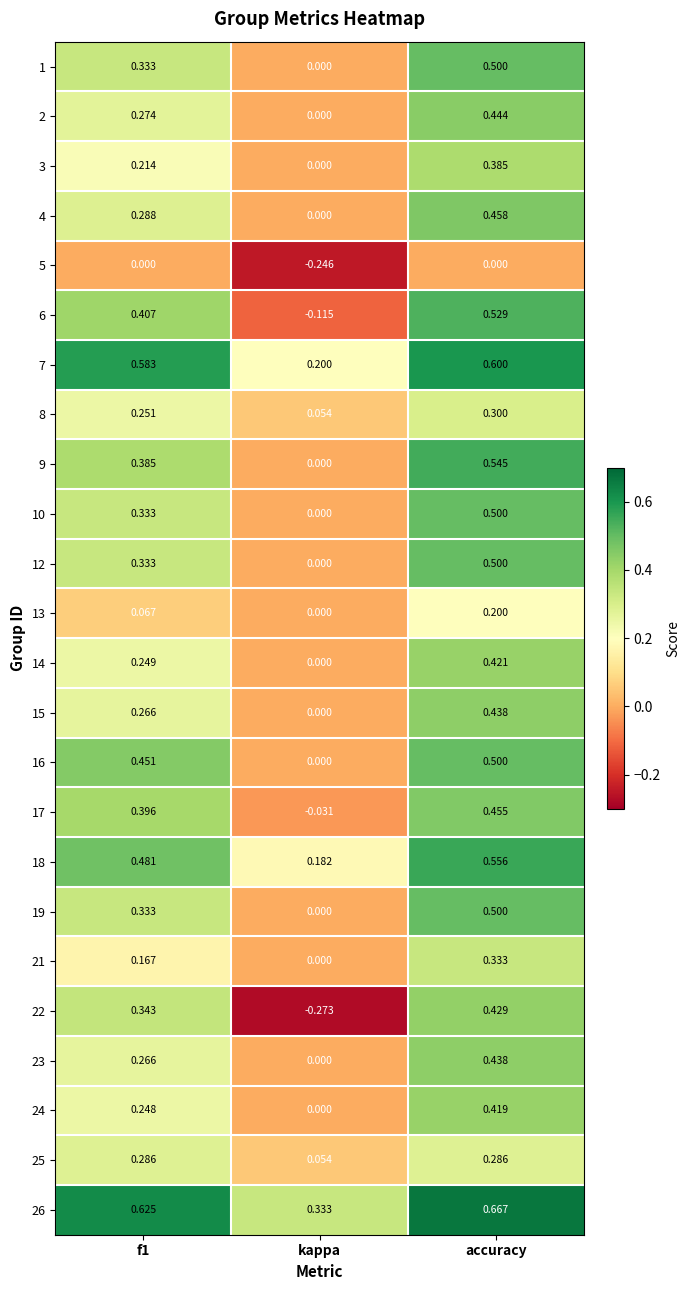

Which category has the highest value across all series?

accuracy